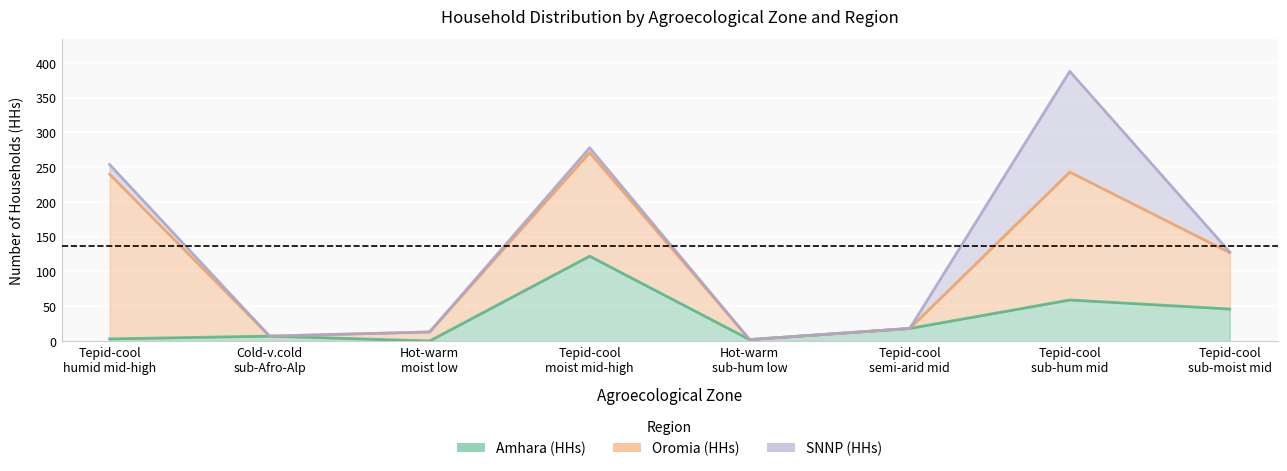

True or false: Total (HHs) and Amhara (HHs) intersect in this chart.

False